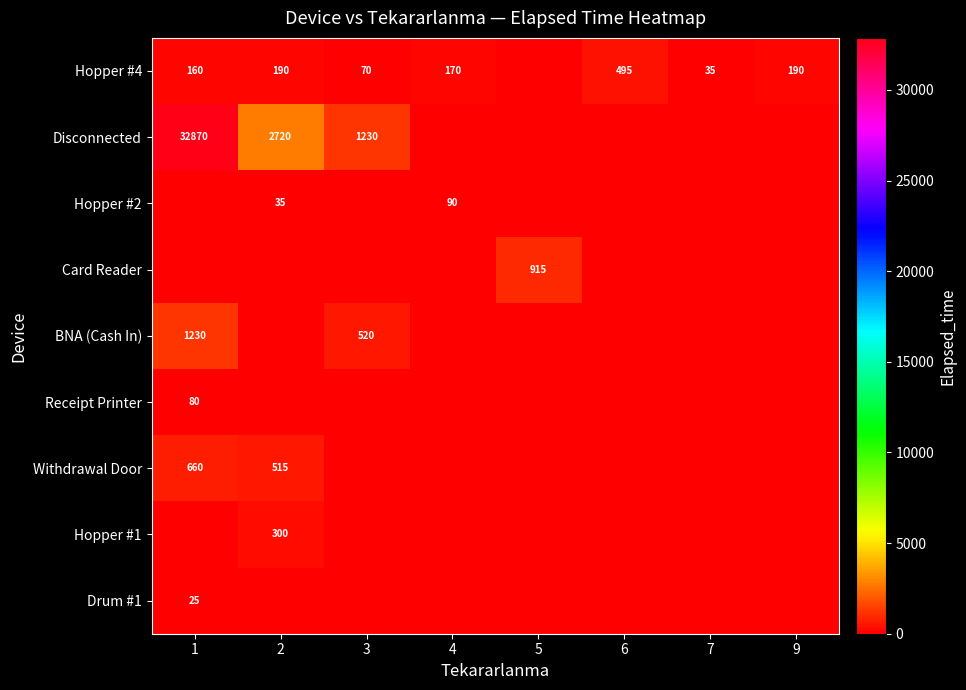

Which category has the highest value across all series?

1